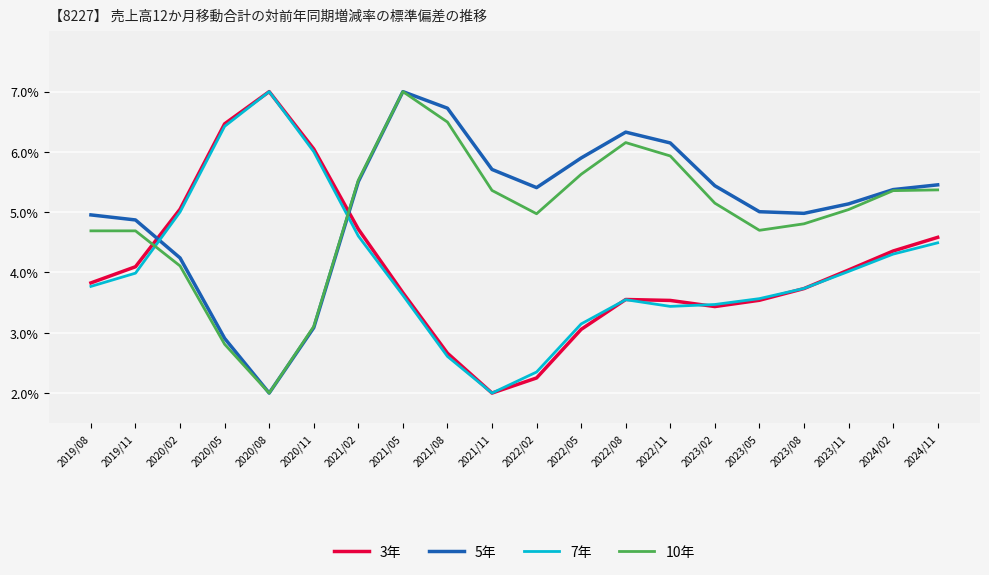

What is the maximum value shown in the chart?

7.0